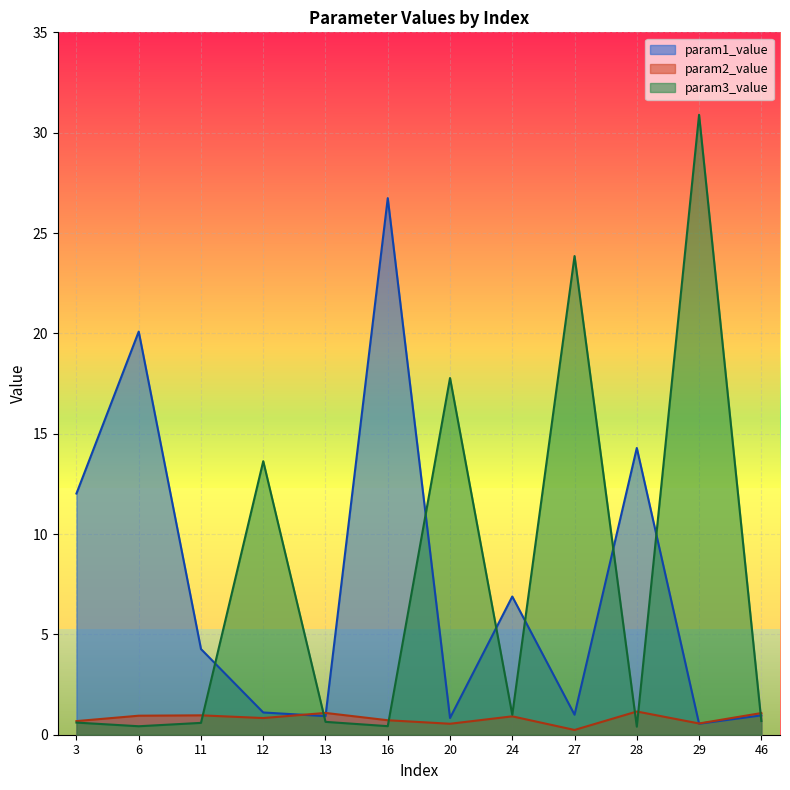

List the labels in order of param3_value value, smallest first.

28, 6, 16, 11, 3, 13, 46, 24, 12, 20, 27, 29